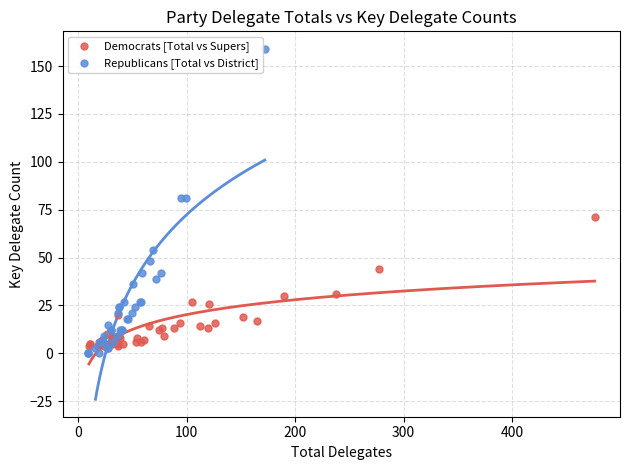

Which series contains the highest Y value?

Republicans [Total vs District]